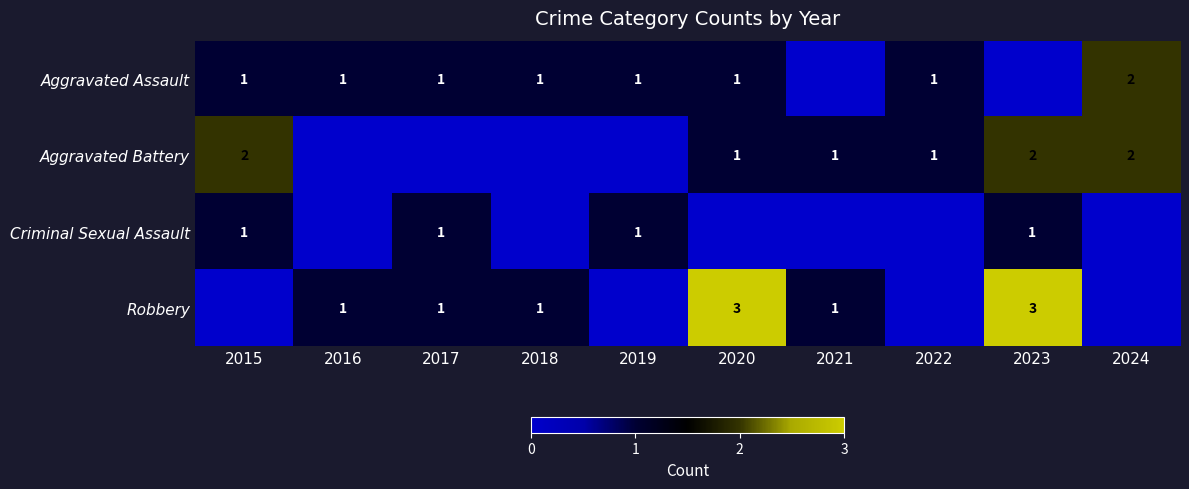

True or false: Criminal Sexual Assault has a value of 1 at 2017.

True